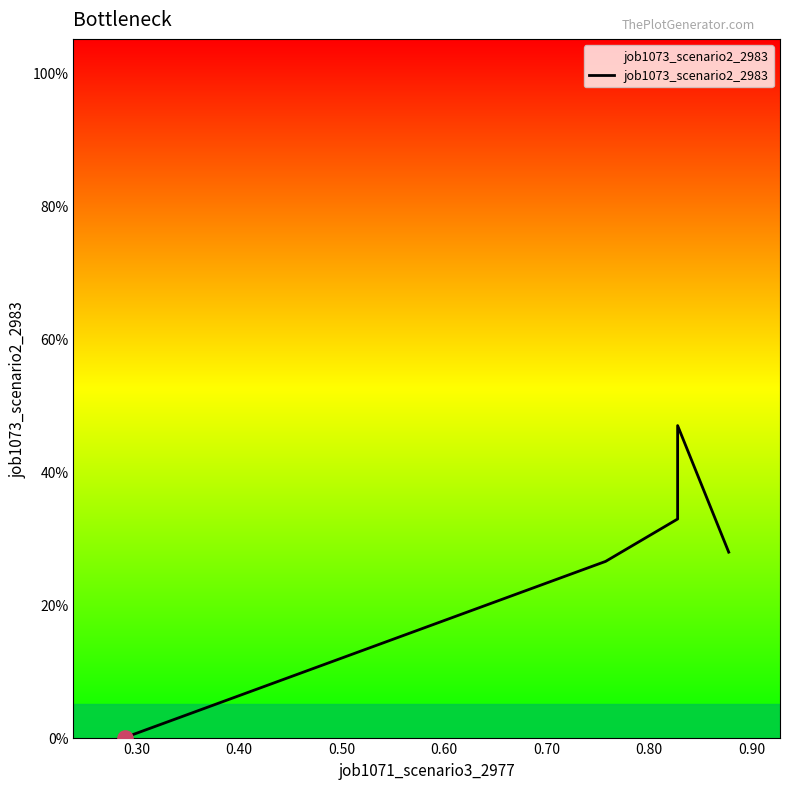

Which has a higher value, 0.30 or 0.50?

0.50